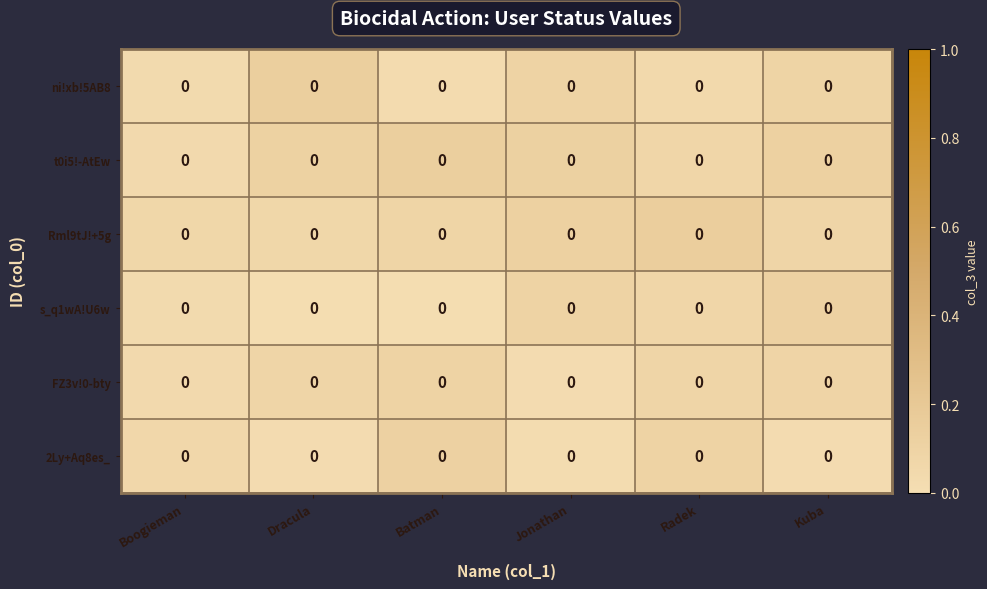

True or false: row_0 has a value of 0.1 at Jonathan.

False